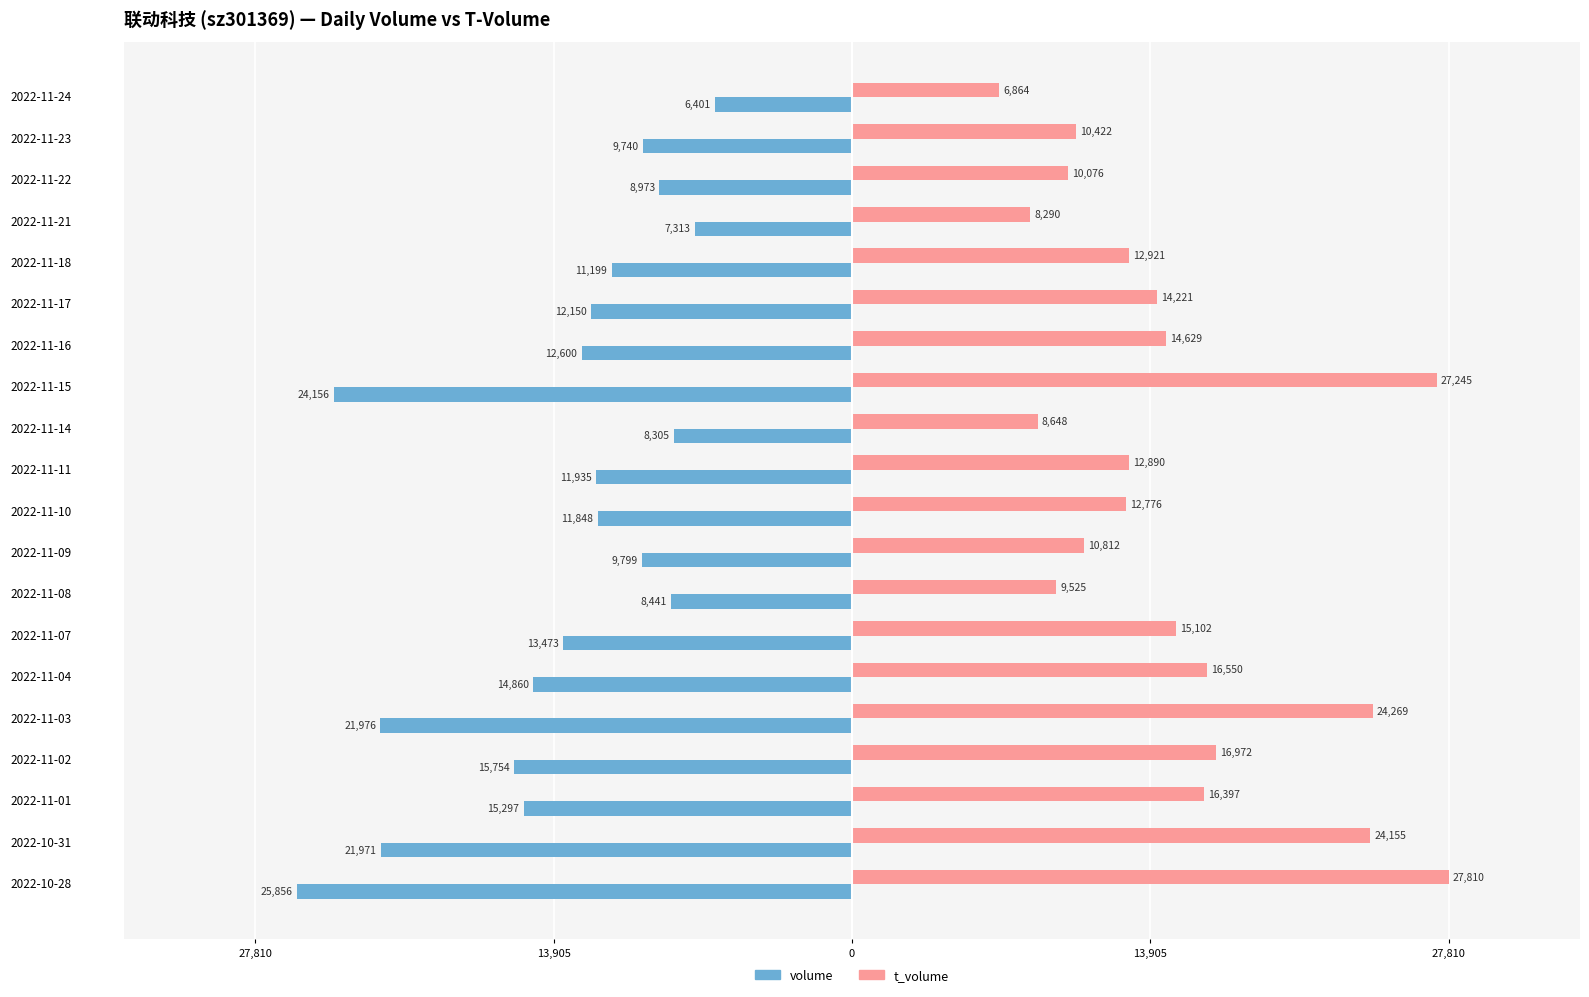

What are all the series names shown in the legend?

volume, t_volume